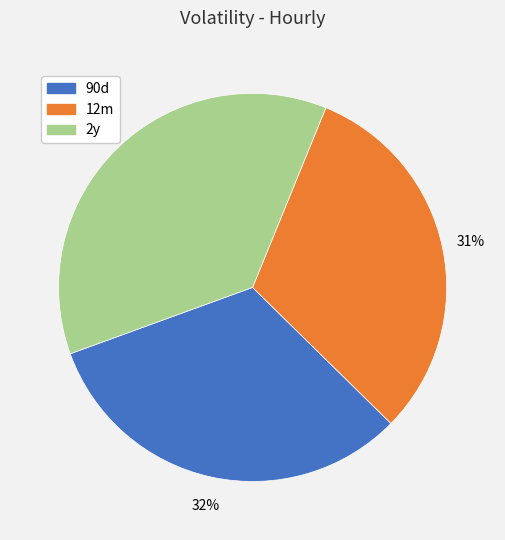

How many segments does this pie chart have?

3